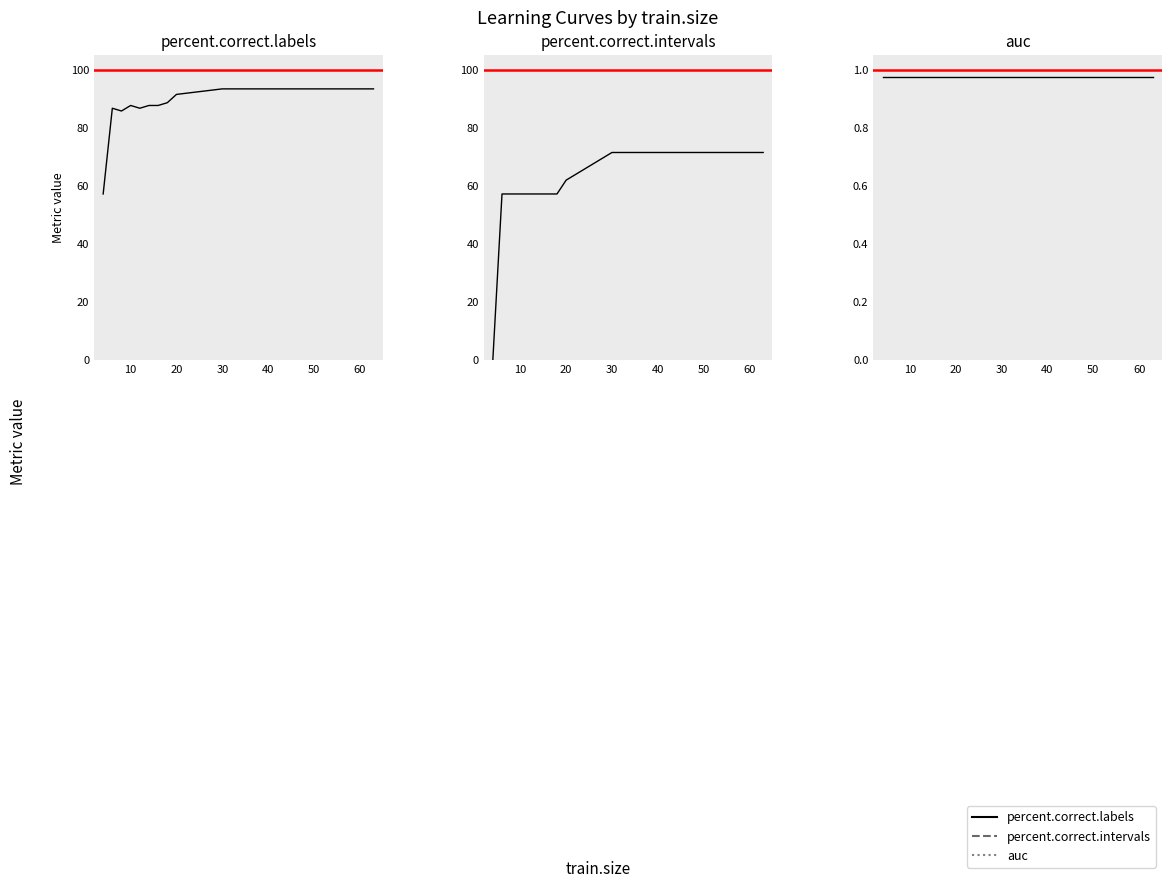

Is this an area chart (filled region under the line)?

No